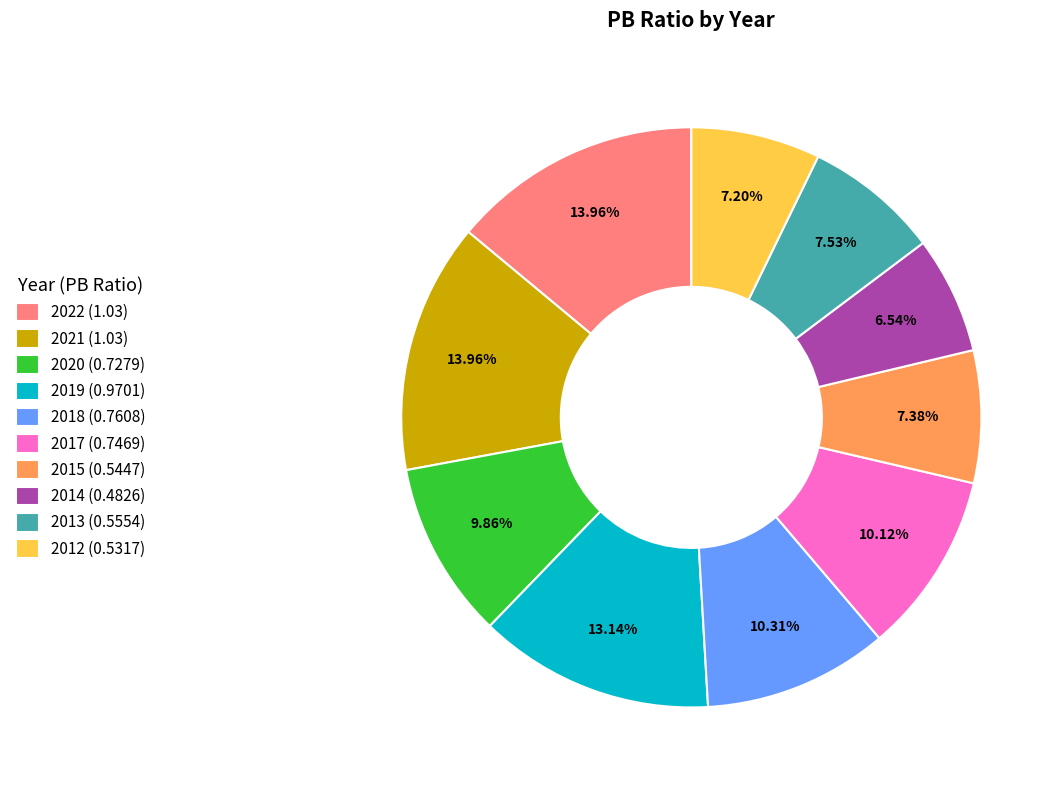

True or false: 2018 (0.7608) accounts for 10% of the total.

True